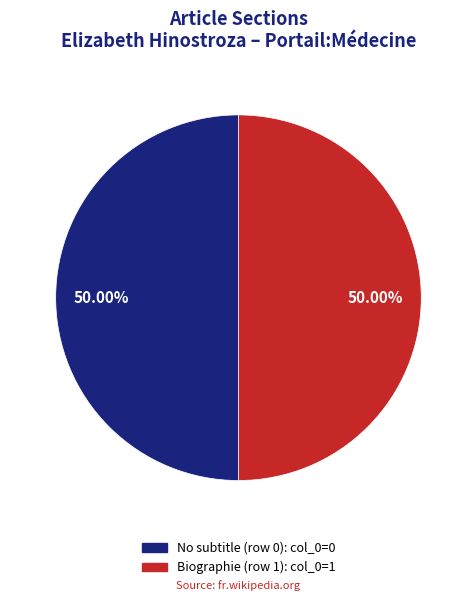

How many segments does this pie chart have?

2